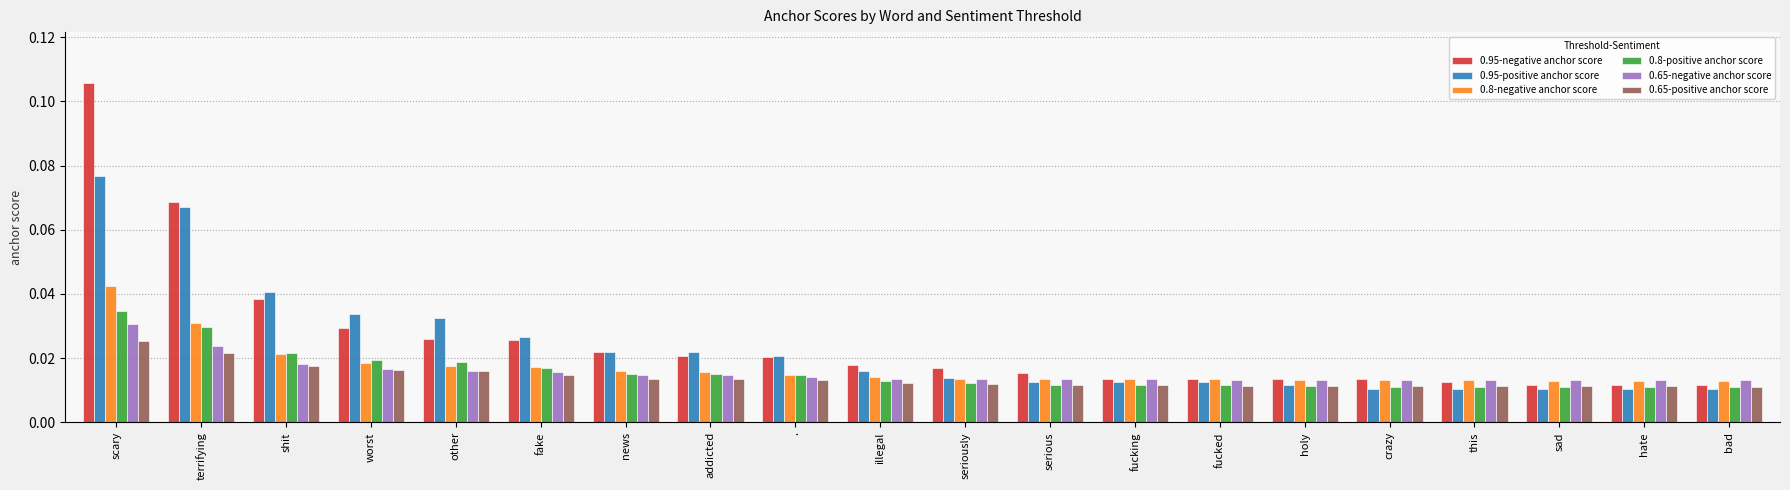

Are the bars horizontal?

No